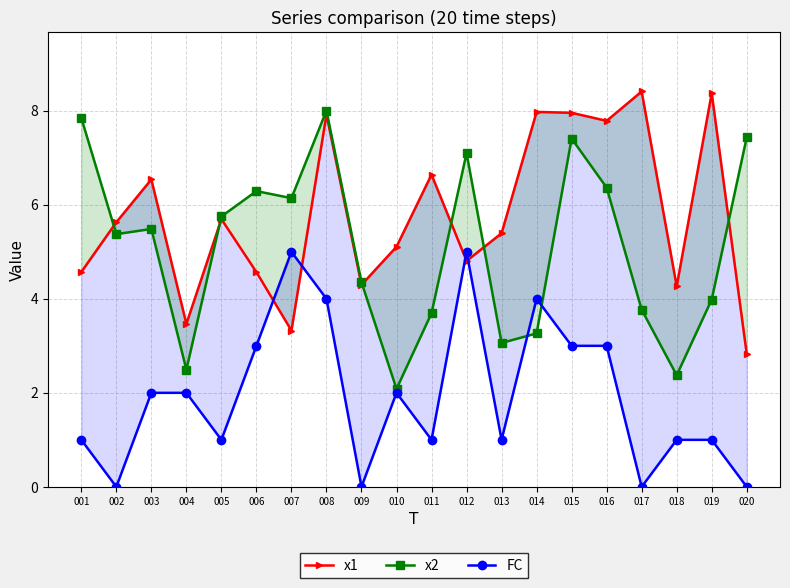

True or false: x1 has a value of 4.8 at 012.

True